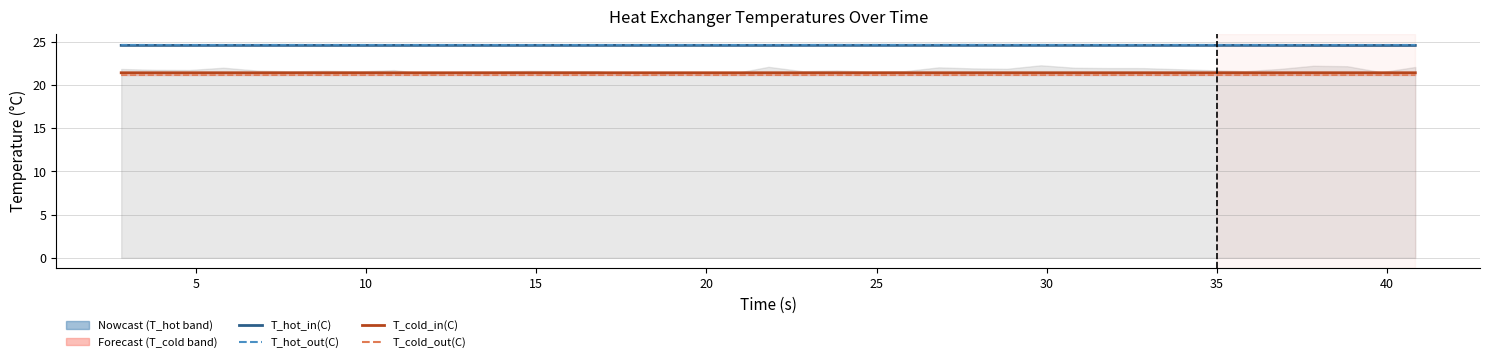

Count the number of categories in the chart.

39